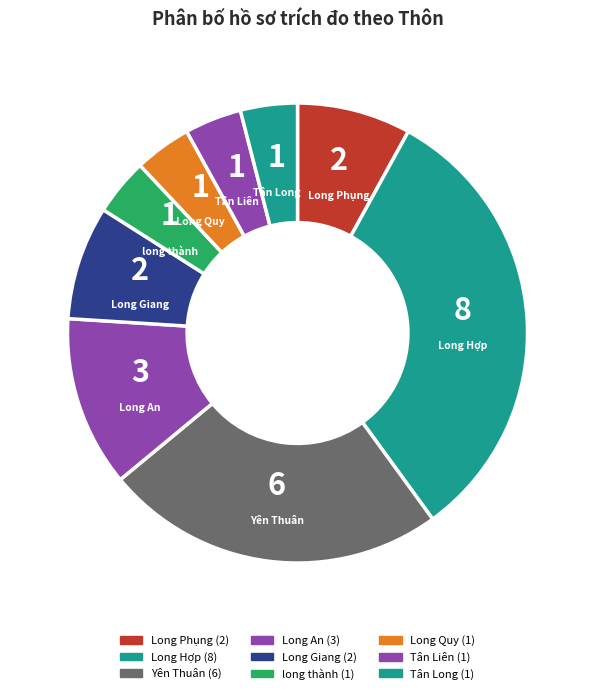

Which category has the biggest portion of the pie?

Long Hợp